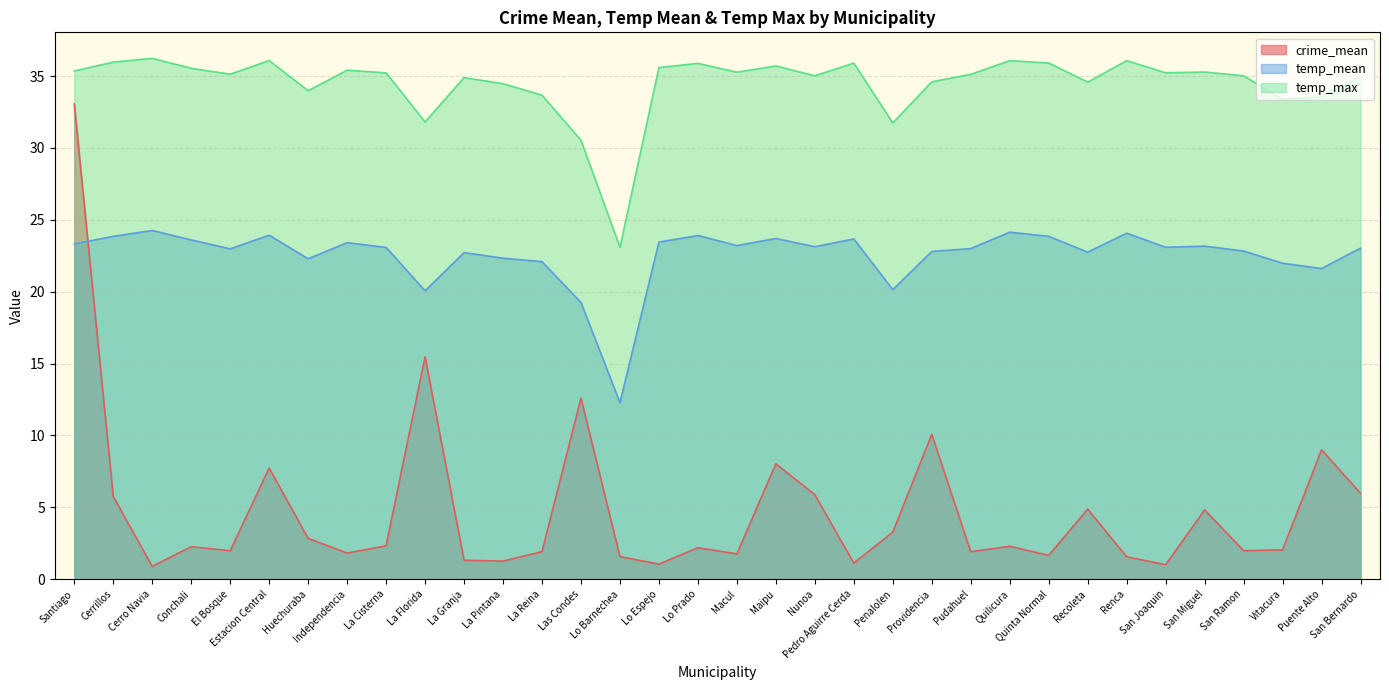

What position from the left is Huechuraba?

7